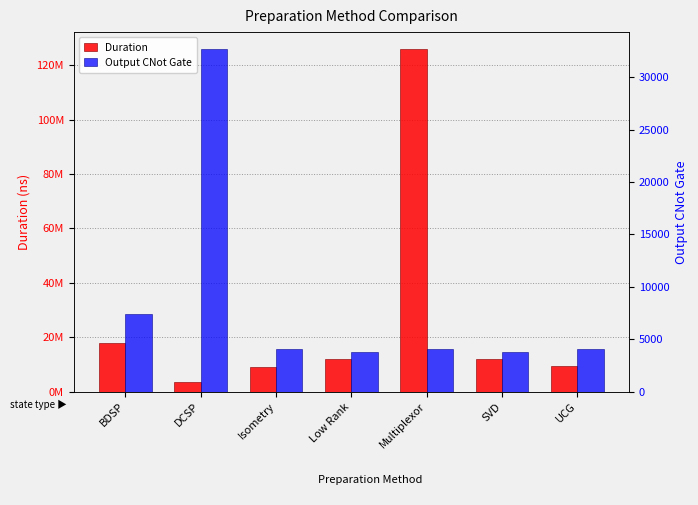

Between SVD and Low Rank, which is larger?

SVD